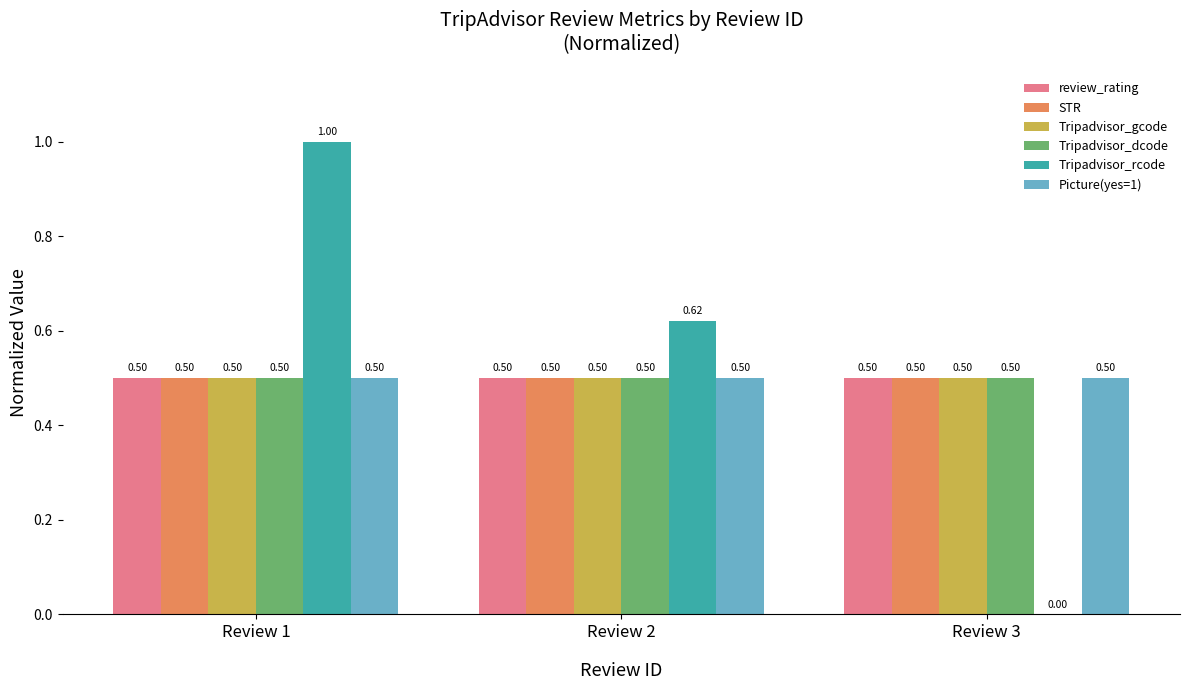

The Picture(yes=1) series shows 0.2 at Review 2. True or false?

False